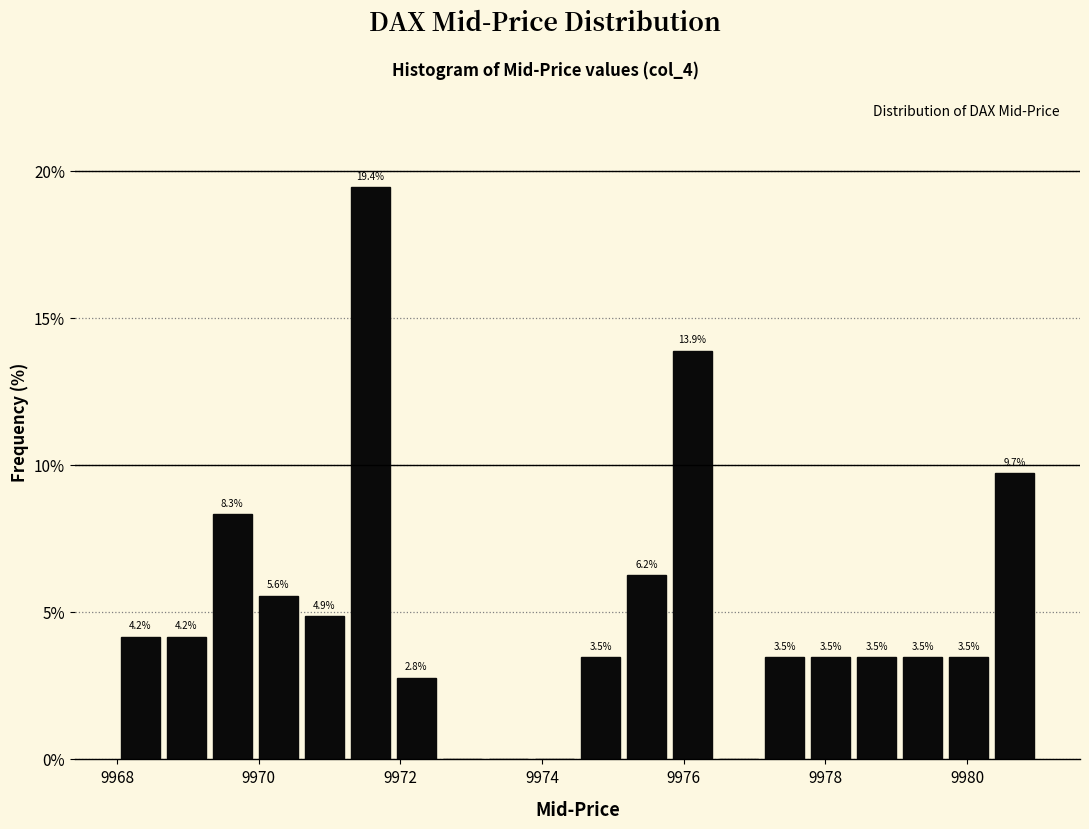

Around what value on the x-axis is the tallest bar? Give the approximate position of its centre, as read against the axis.

9971.6